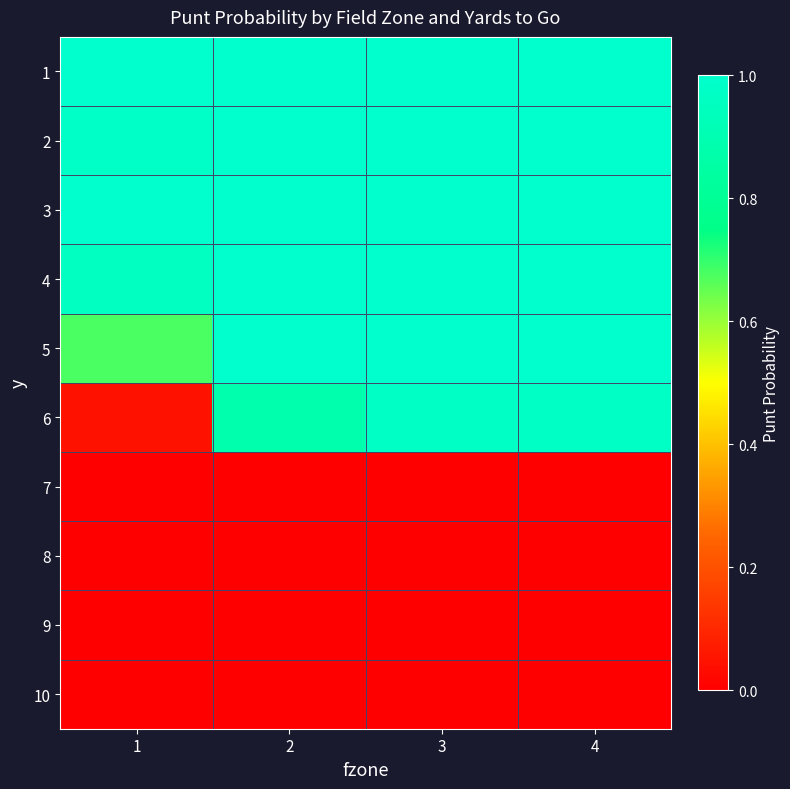

Rank the series at 3 from highest to lowest value.

1, 2, 3, 4, 5, 6, 7, 8, 9, 10